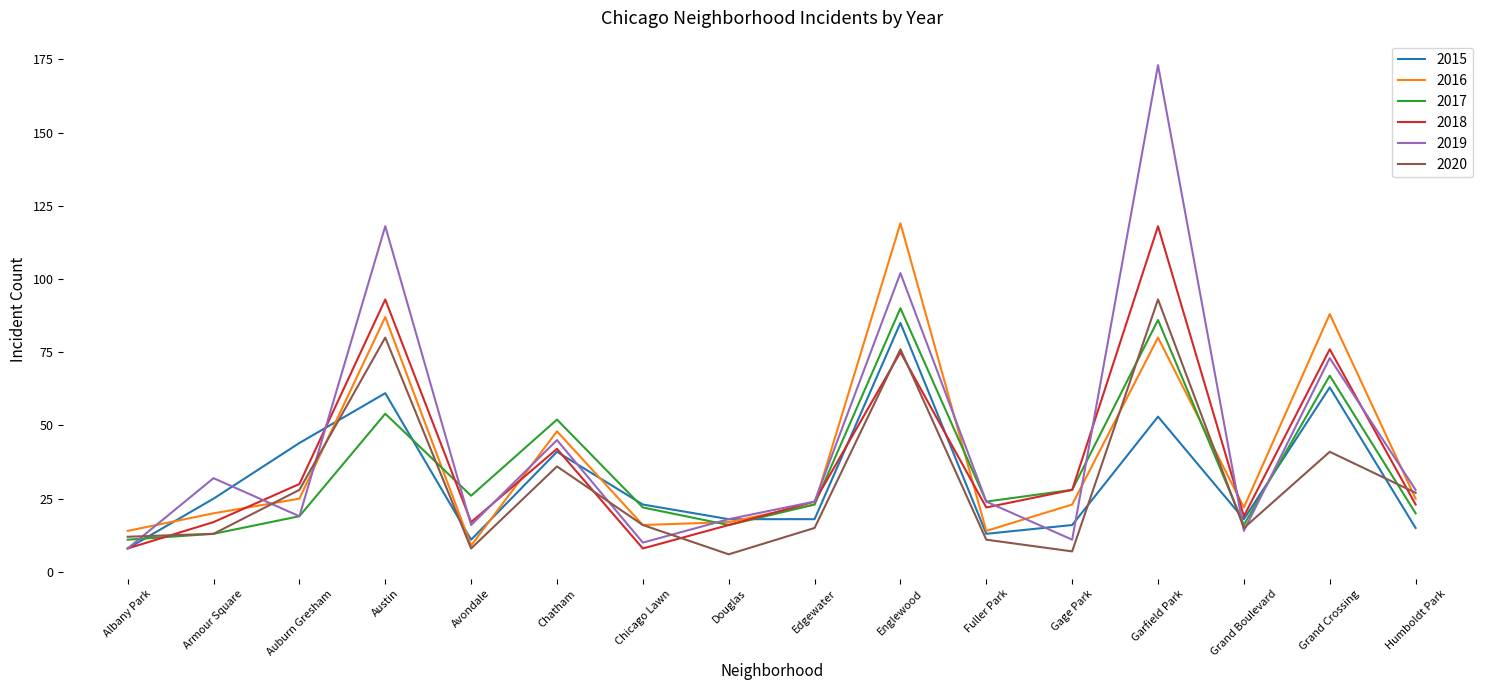

What position from the left is Humboldt Park?

16